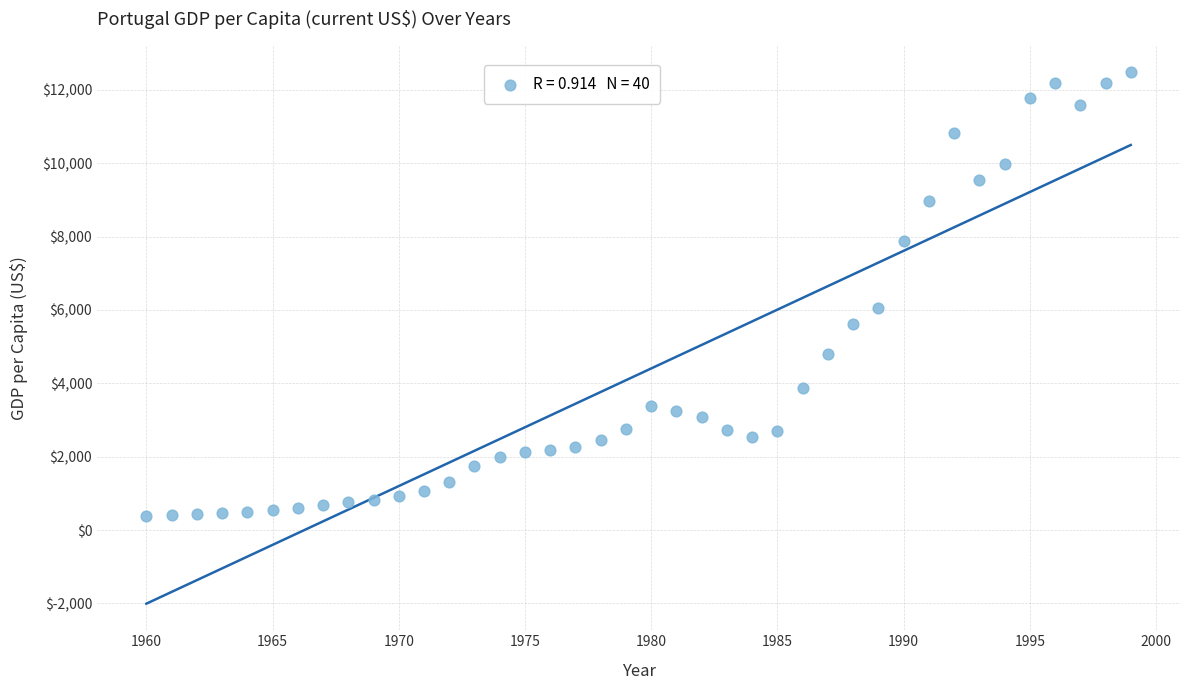

What Y value in the scatter plot is closest to 6426?

6056.4